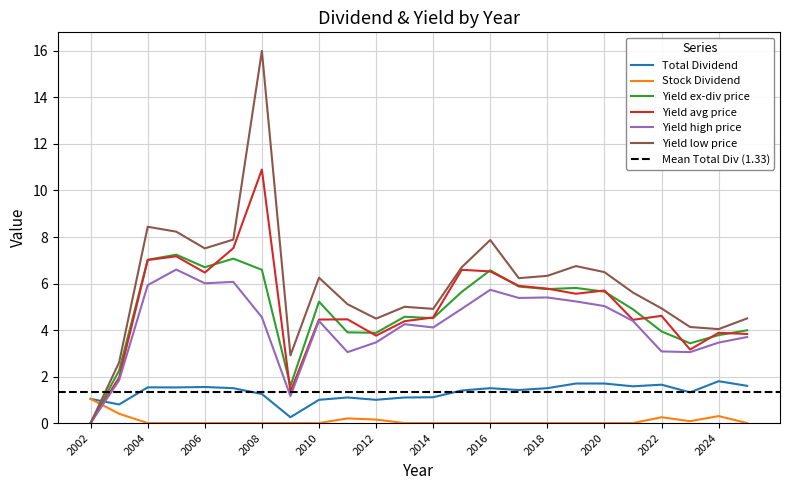

What is the difference between the maximum and minimum values in the Stock Dividend series?

1.0